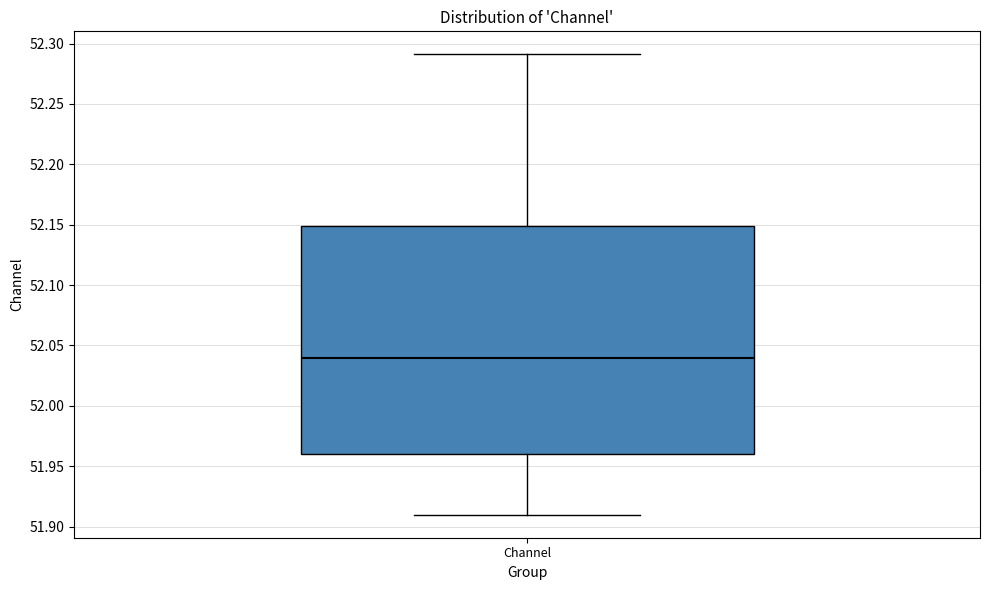

Where is the lower edge of the box for Channel on the y-axis? The values are not printed on the chart, so give them approximately, as read against the axis.

51.96